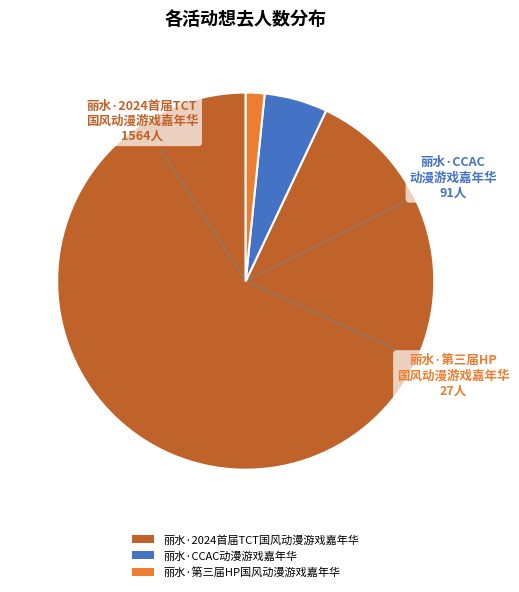

Which category has the biggest portion of the pie?

丽水·2024首届TCT国风动漫游戏嘉年华